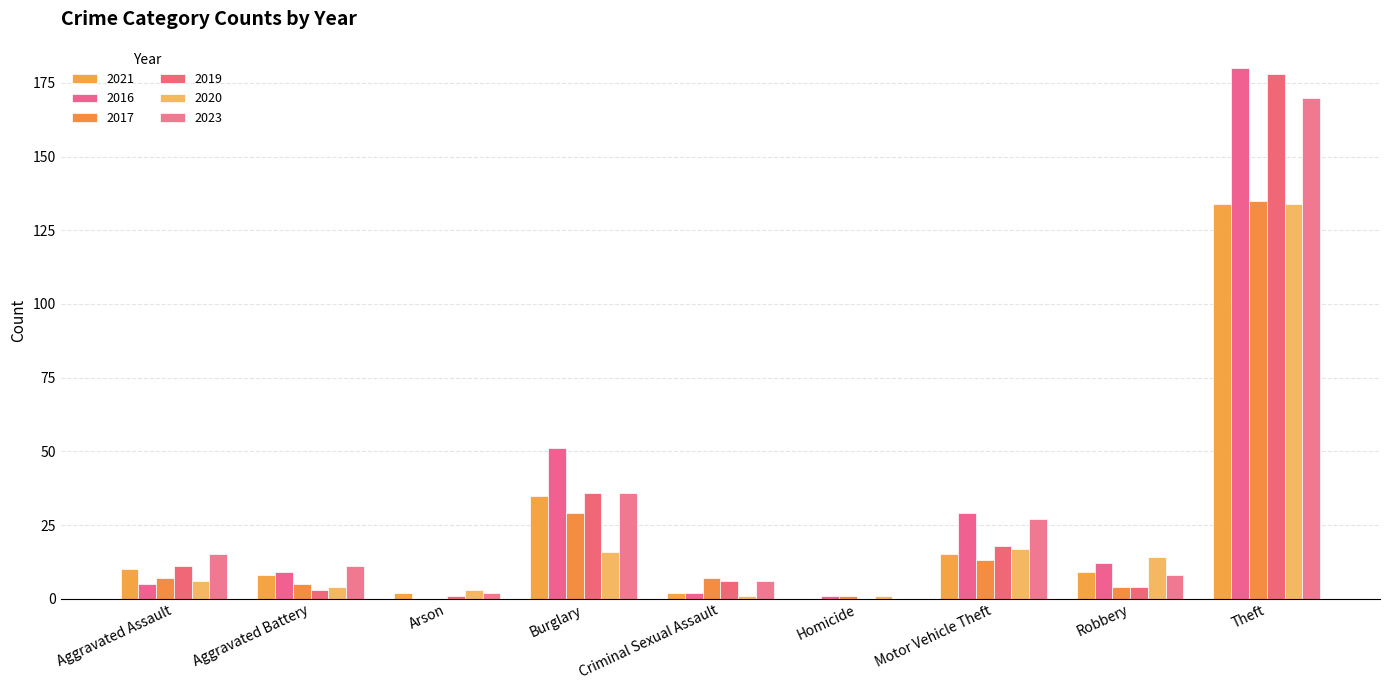

Are the bars grouped side by side (vs. stacked)?

Yes